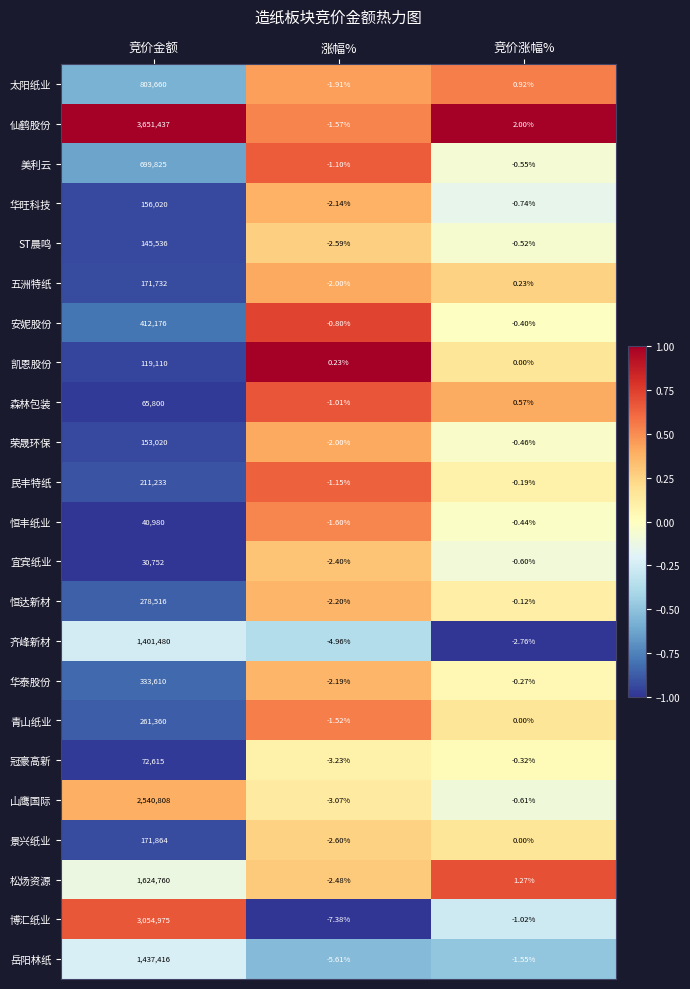

Which label corresponds to the largest value in the chart?

竞价金额